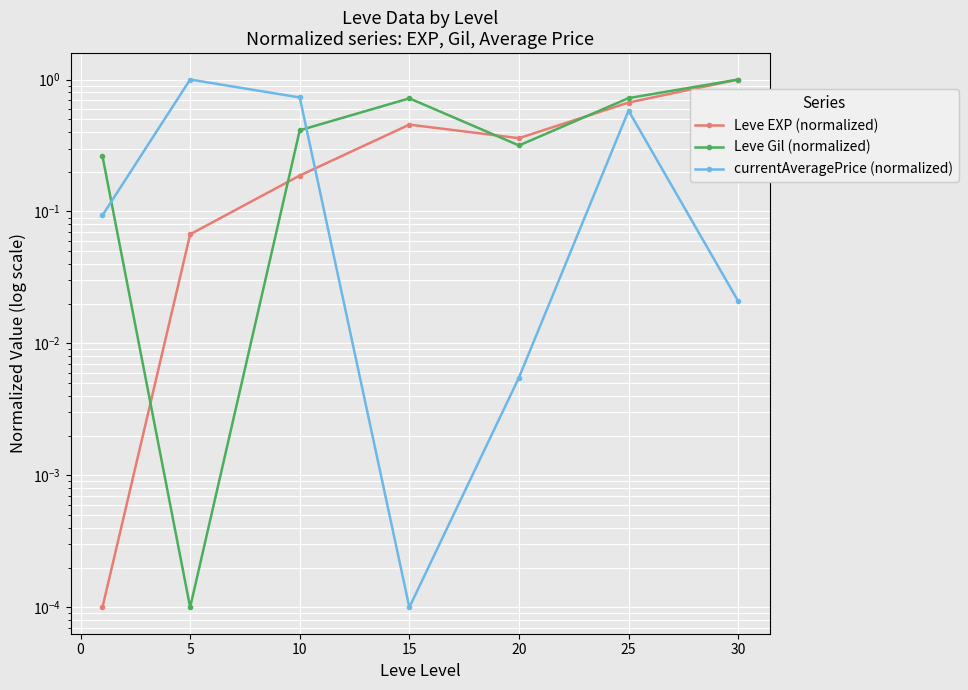

Which has a higher value, −5 or 10?

10